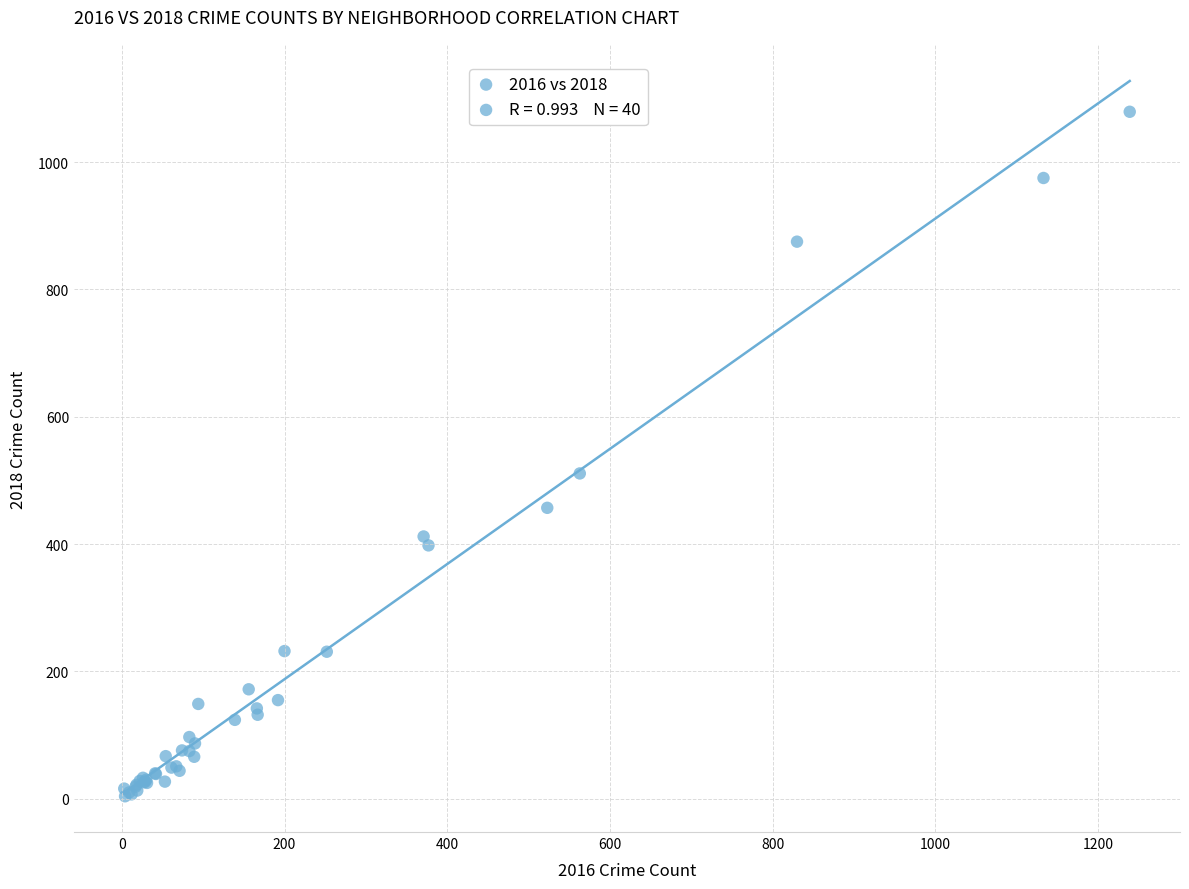

What Y value in the scatter plot is closest to 541?

511